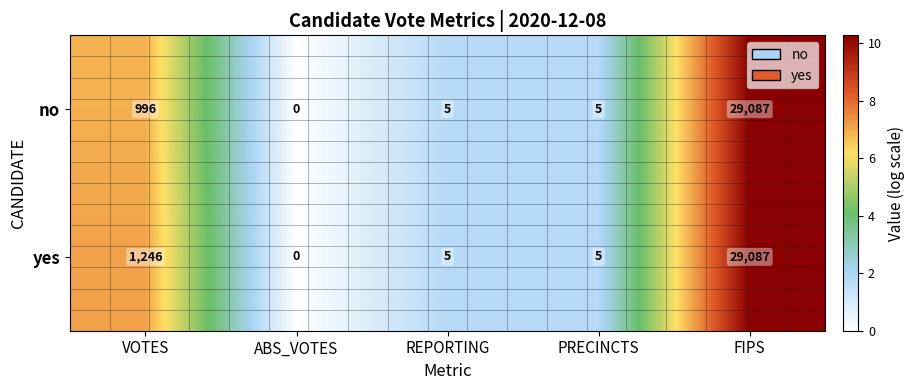

Rank the series by their average value, from lowest to highest.

no, yes